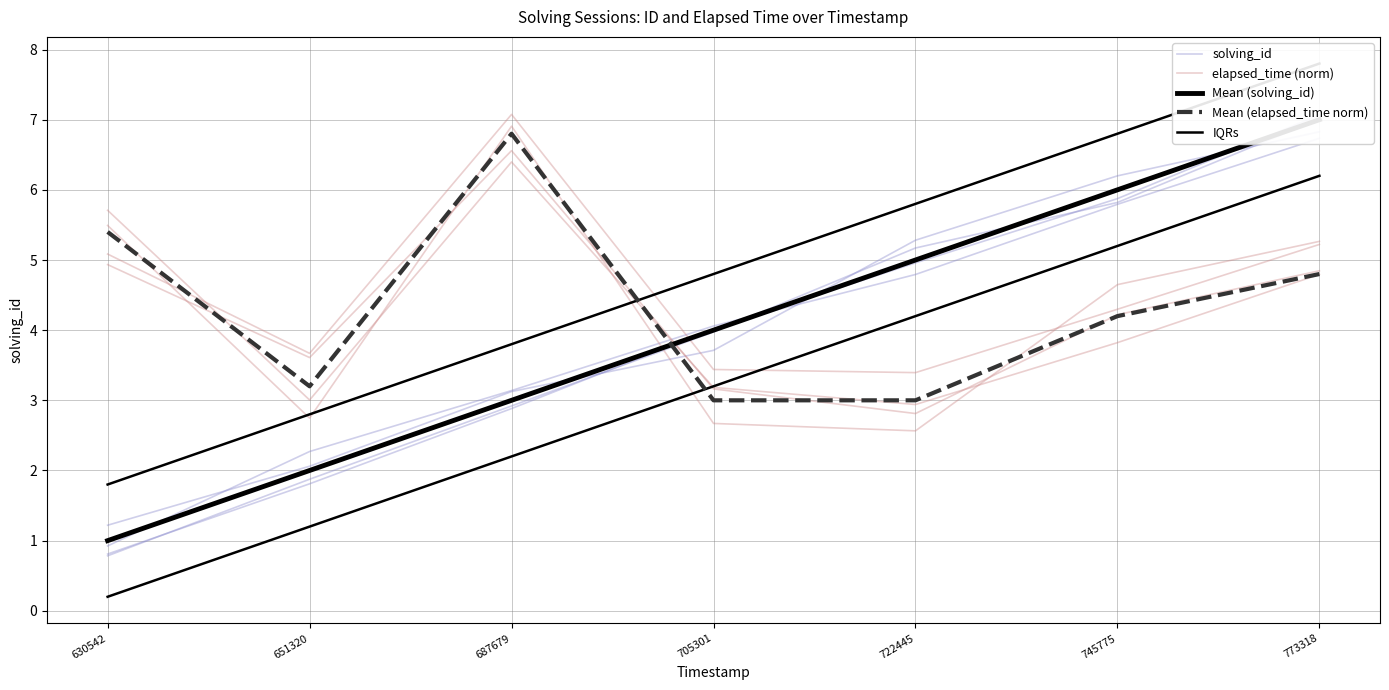

Is the value of Mean (solving_id) at 705301 greater than the value of solving_id at 773318?

No